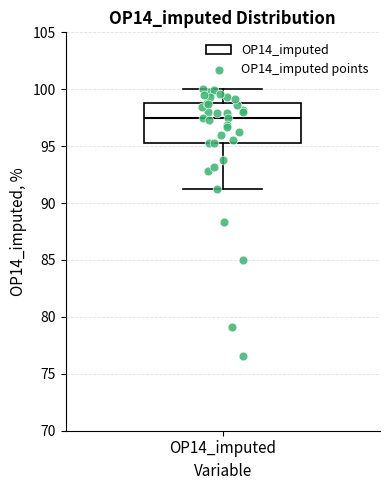

Read this box plot against the y-axis: the position of the median line, the range covered by the box, and the ends of both whiskers. The values are not printed on the chart, so give them approximately, as read against the axis.

median 97.5, box 95.5 to 99.0, whiskers 91.0 to 100.0